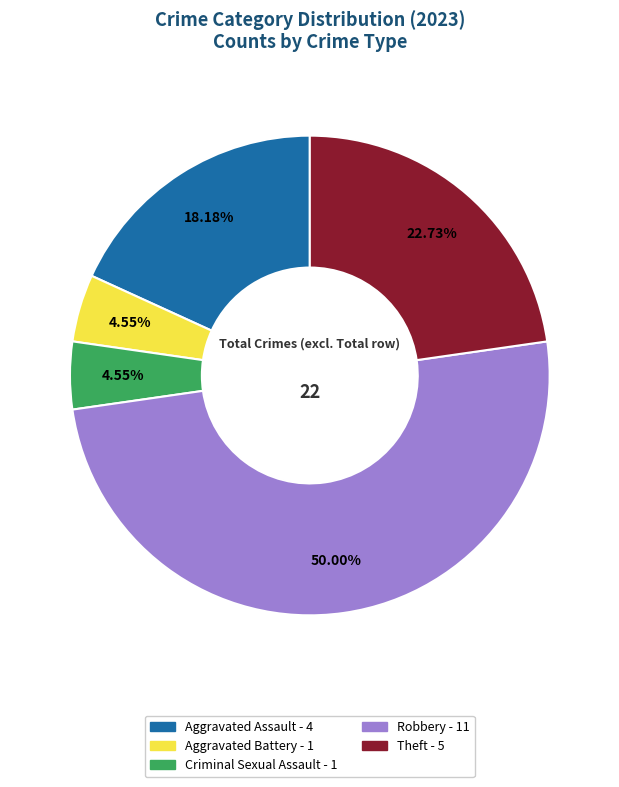

To the nearest percent, what portion does Robbery represent?

50%